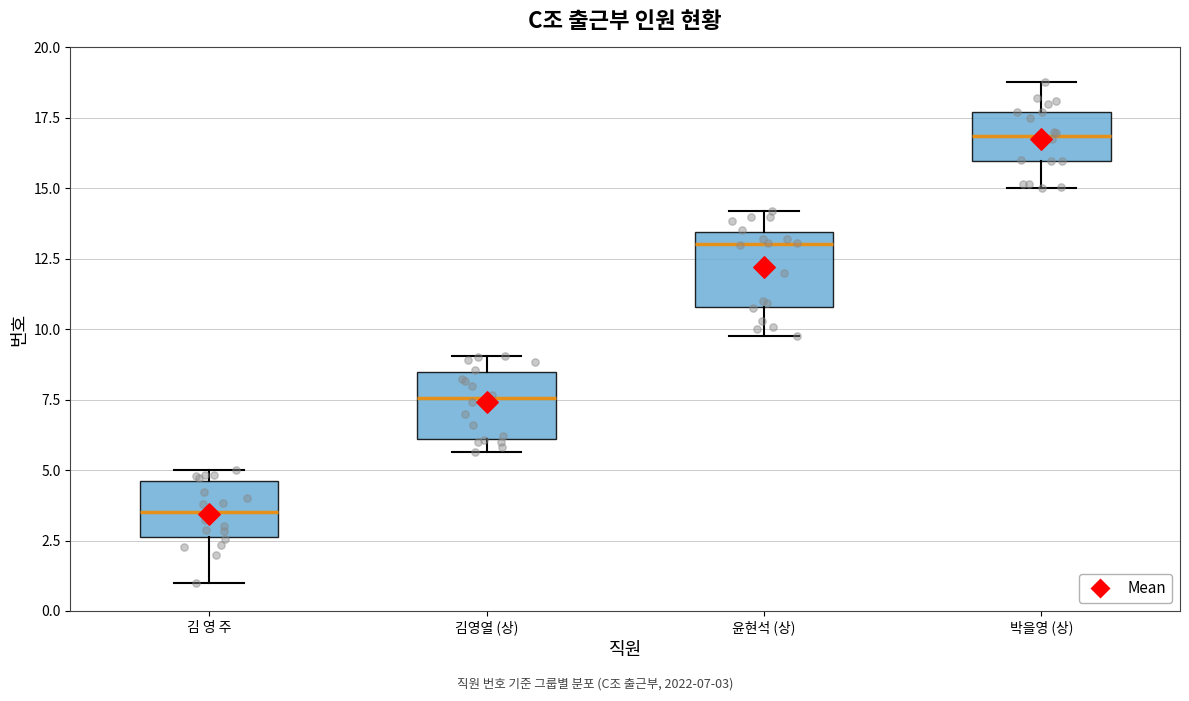

Reading left to right, transcribe this box plot: for each box, give where its median line is, the range the box spans, and where its two whiskers end, as read against the y-axis. The values are not printed on the chart, so give them approximately, as read against the axis.

김 영 주: median 3.5, box 2.5 to 4.5, whiskers 1.0 to 5.0
김영열 (상): median 7.5, box 6.0 to 8.5, whiskers 5.5 to 9.0
윤현석 (상): median 13.0, box 11.0 to 13.5, whiskers 9.5 to 14.0
박을영 (상): median 17.0, box 16.0 to 17.5, whiskers 15.0 to 19.0